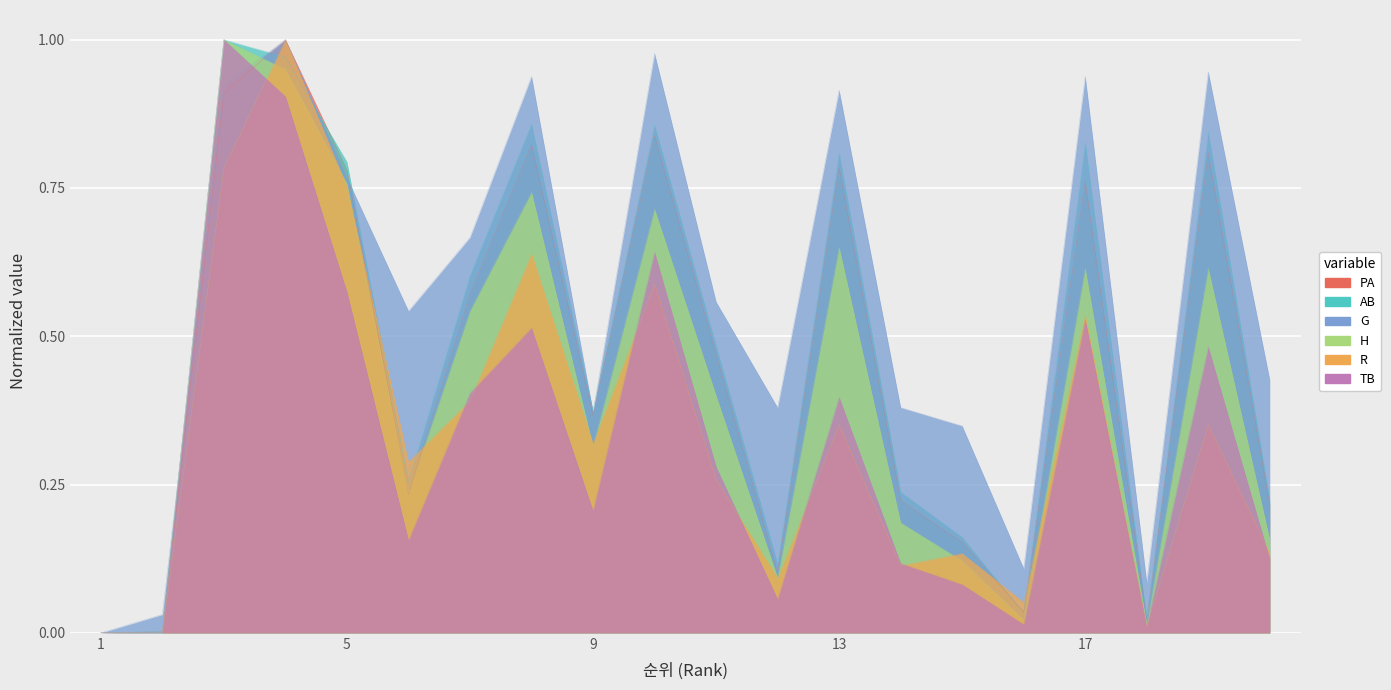

What is the difference between the maximum and minimum values in the PA series?

1.0